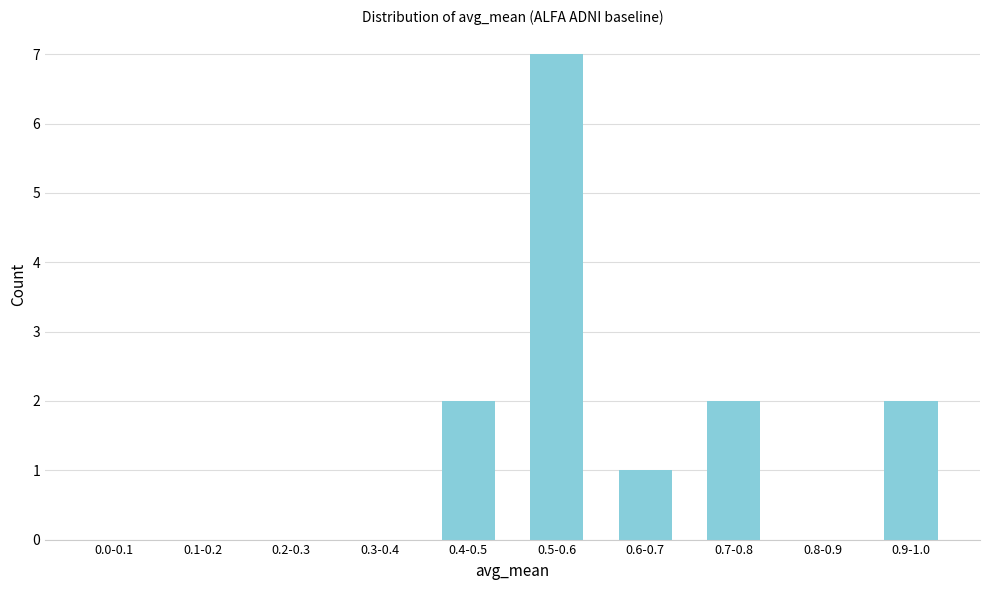

Reading left to right, transcribe all the data shown in this chart.

0.0-0.1=0	0.1-0.2=0	0.2-0.3=0	0.3-0.4=0	0.4-0.5=2	0.5-0.6=7	0.6-0.7=1	0.7-0.8=2	0.8-0.9=0	0.9-1.0=2